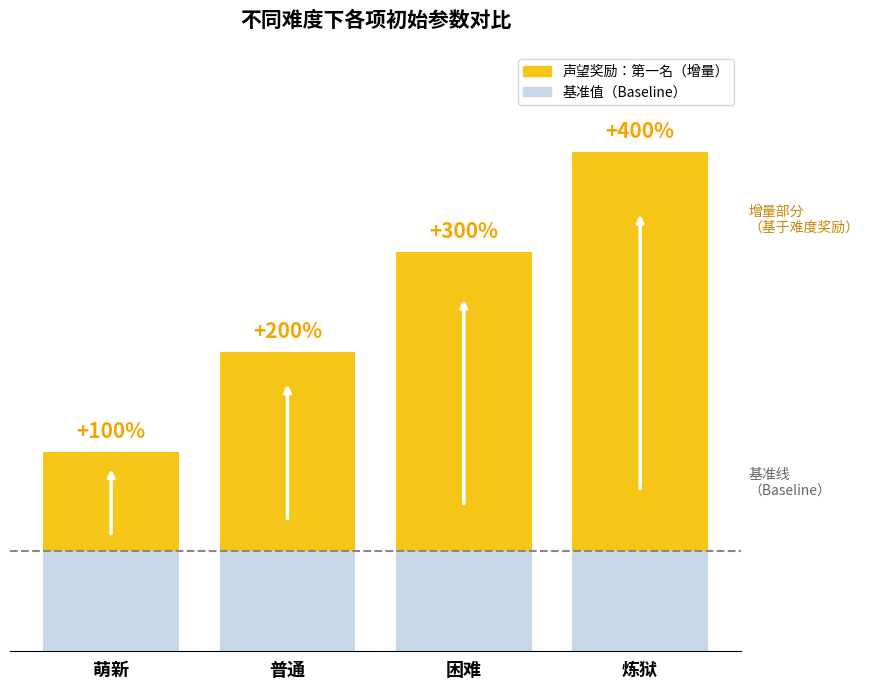

Which has a higher value, 炼狱 or 萌新?

炼狱